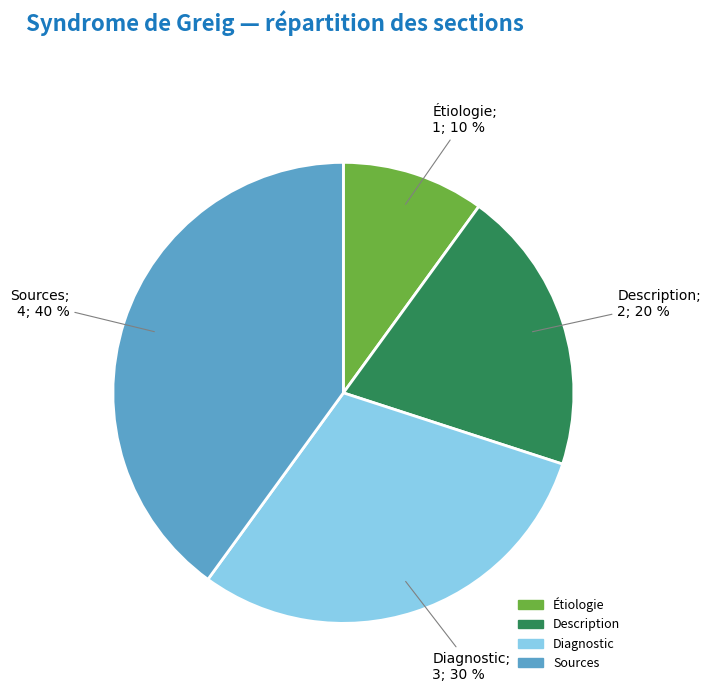

To the nearest percent, what is the average slice percentage?

25%